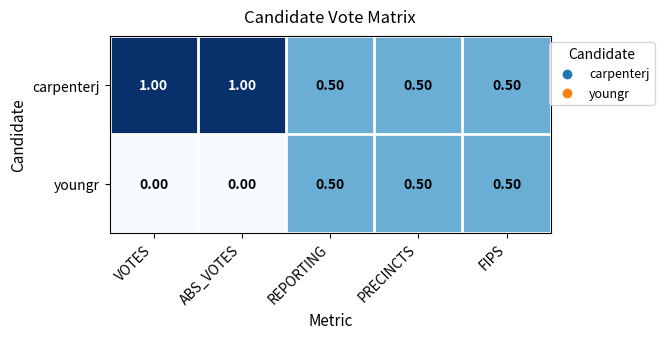

Which series has the largest total across all categories?

carpenterj